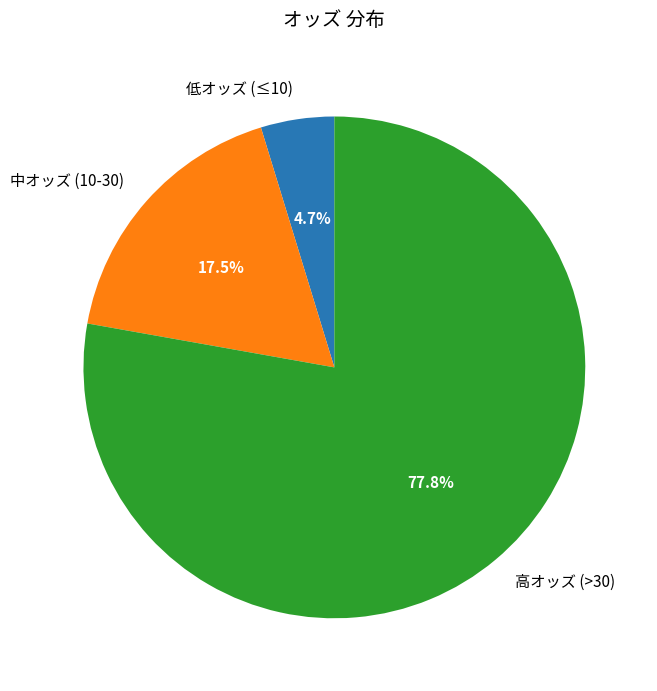

Which slice is the largest?

高オッズ (>30)